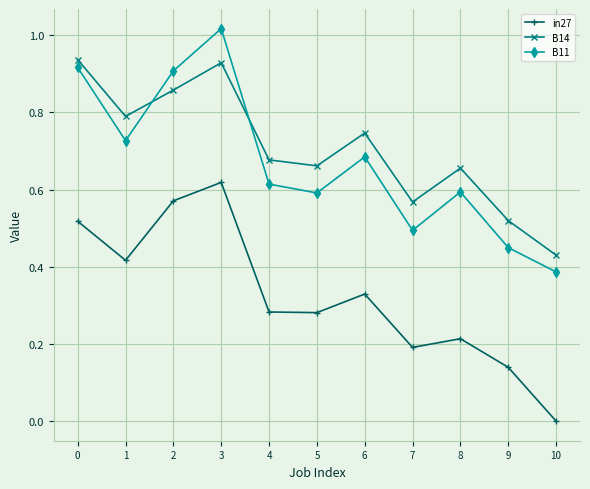

Is the value of in27 at 6 greater than the value of B14 at 7?

No